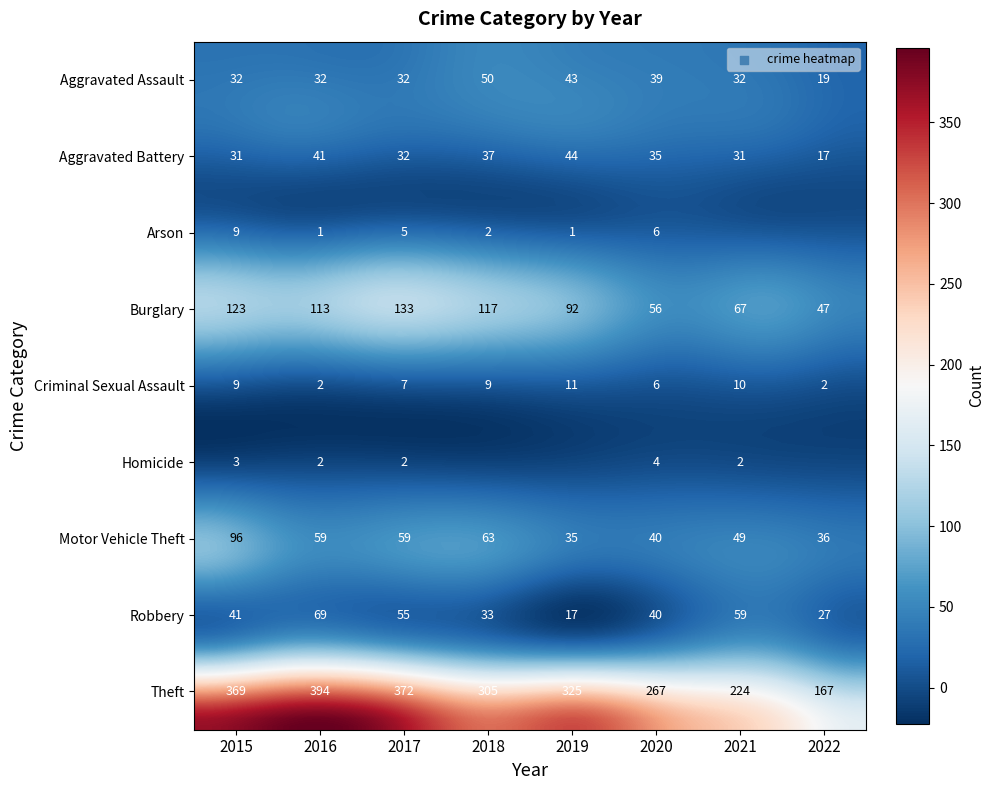

What is the total value across all series at 2020?

493